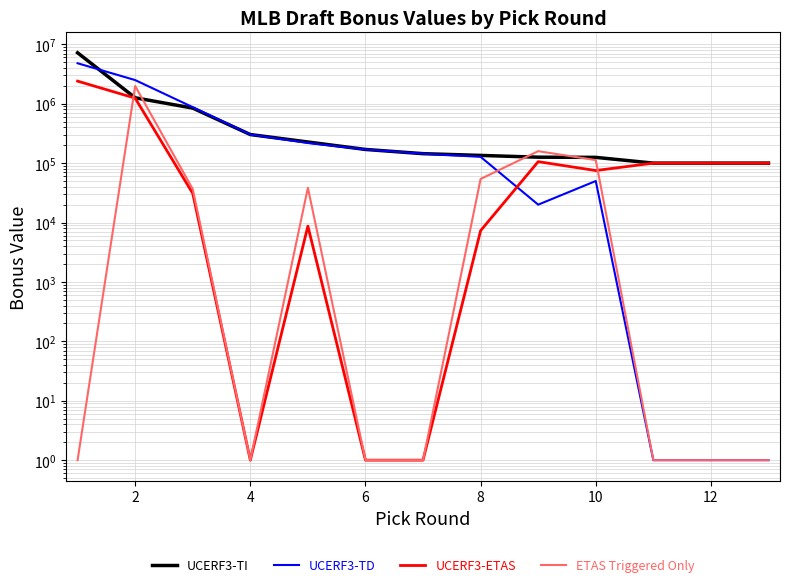

Which series has the largest total across all categories?

UCERF3-TI